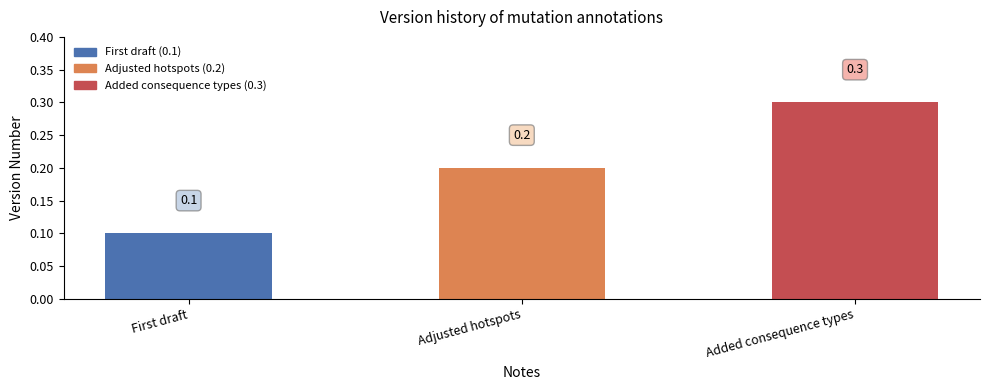

What is the change in value from Adjusted hotspots to Added consequence types?

+0.1